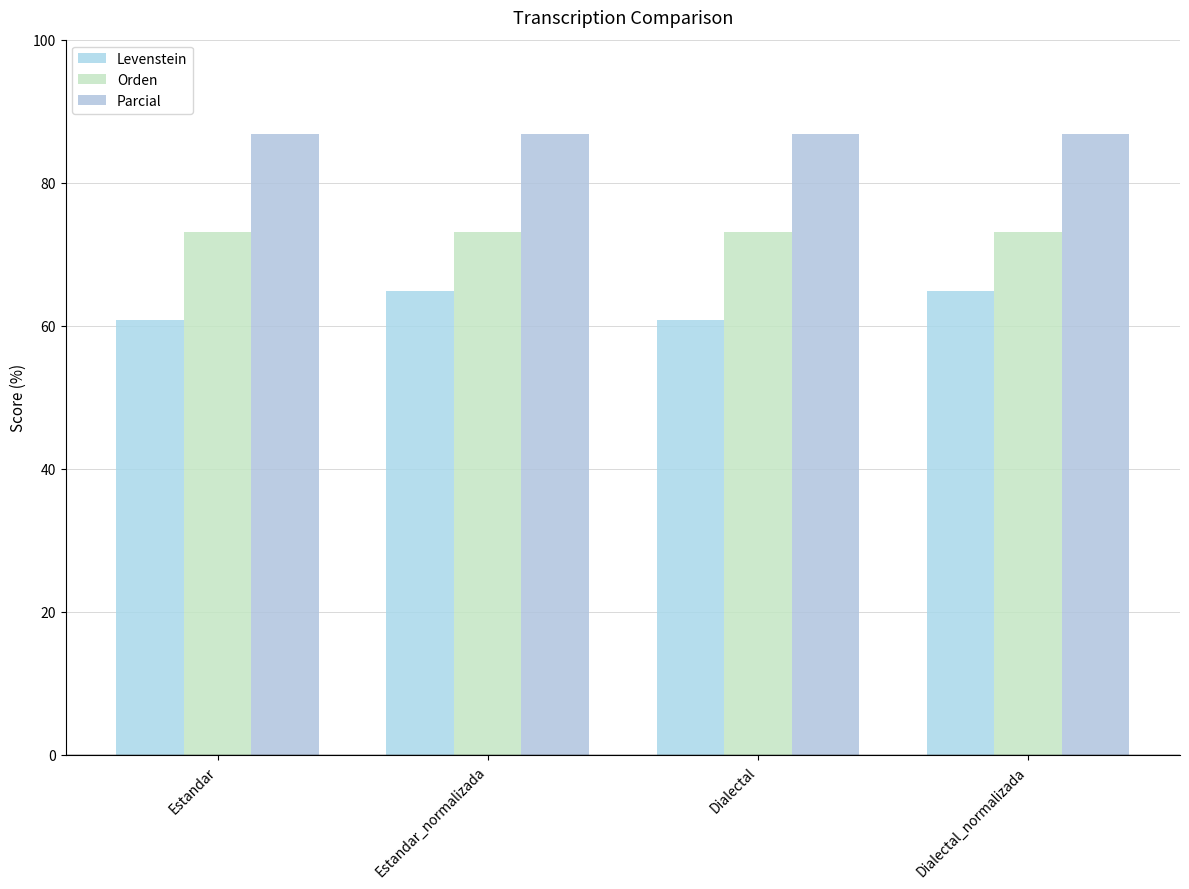

What is the label of the 4th bar from the right?

Estandar